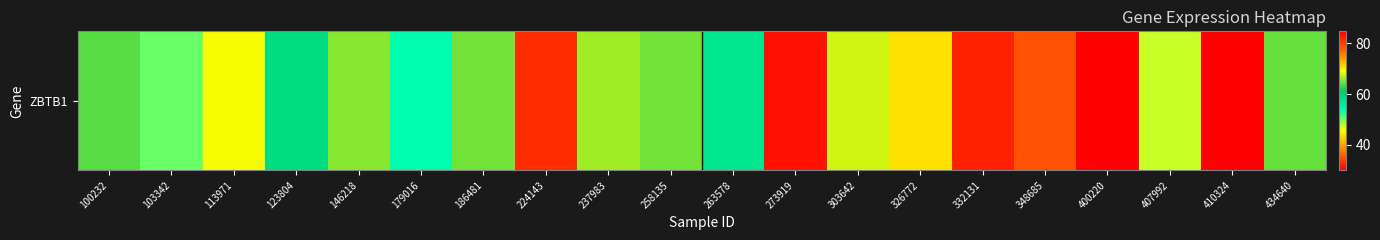

List the labels in order of value, smallest first.

410324, 407992, 103342, 179016, 263578, 123804, 100232, 434640, 186481, 258135, 146218, 237983, 303642, 113971, 326772, 348685, 224143, 332131, 273919, 400220